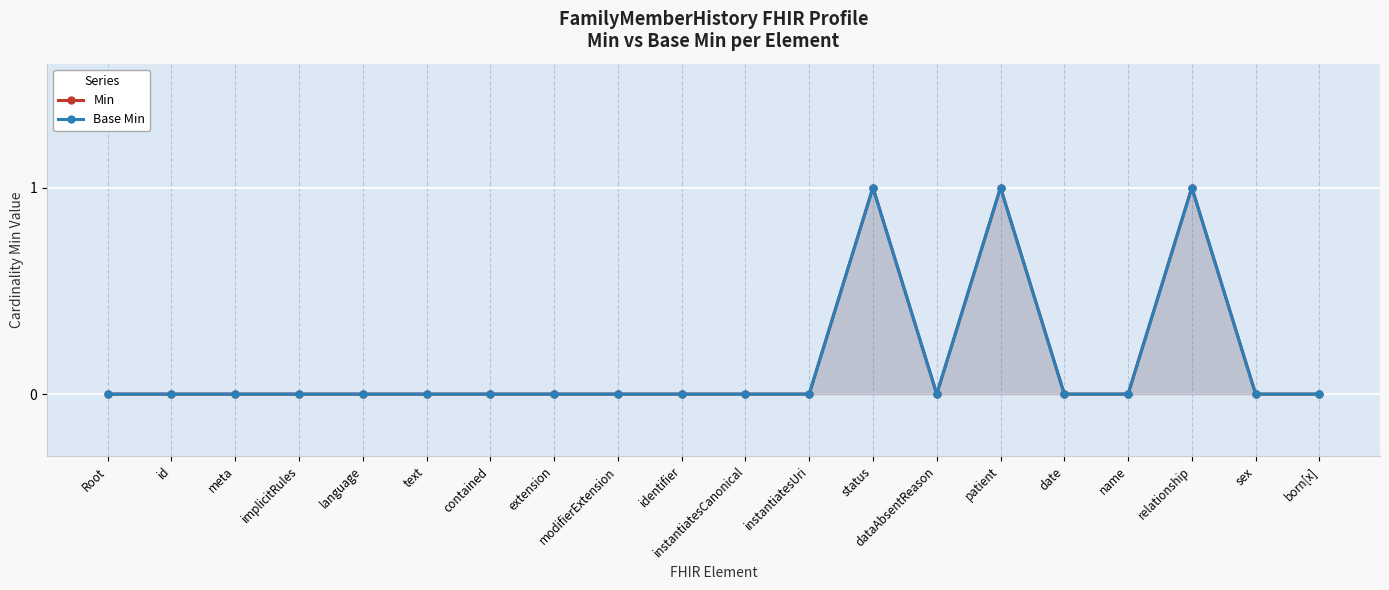

How many values in the Base Min series exceed 0?

3